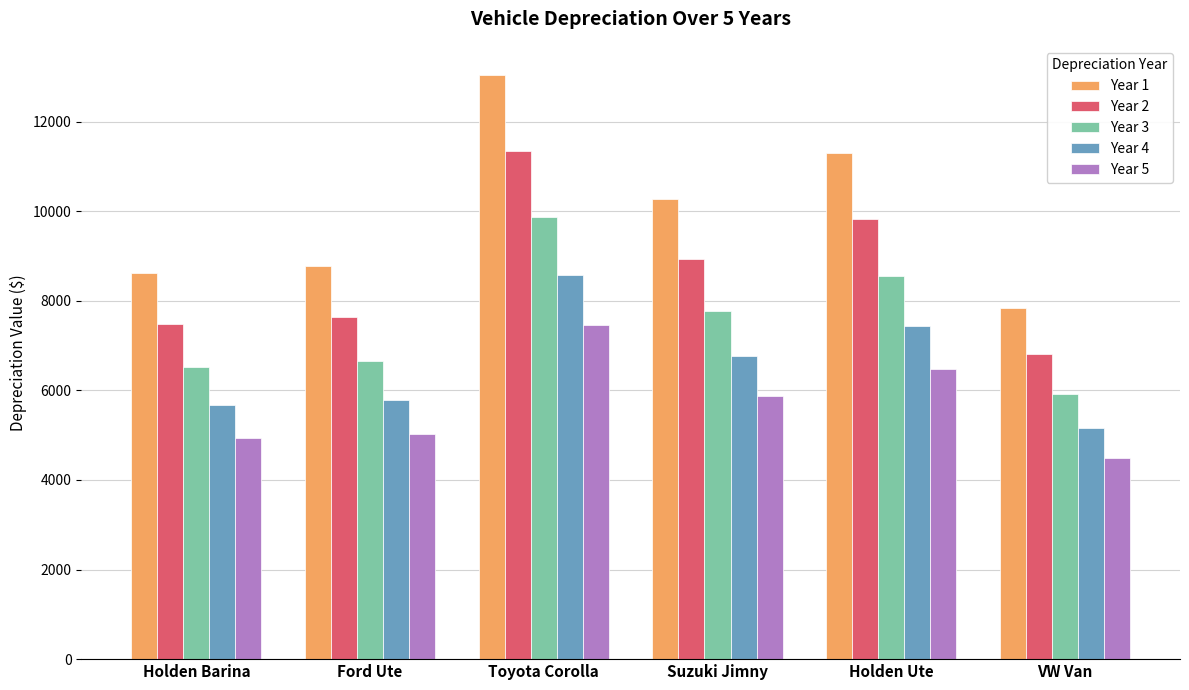

Reading left to right, list all the values displayed in this chart.

Year 1: 8613.0	8787.0	13041.3	10266.0	11301.3	7830.0
Year 2: 7493.3	7644.7	11345.9	8931.4	9832.1	6812.1
Year 3: 6519.2	6650.9	9871.0	7770.3	8554.0	5926.5
Year 4: 5671.7	5786.3	8587.7	6760.2	7441.9	5156.1
Year 5: 4934.4	5034.1	7471.3	5881.4	6474.5	4485.8